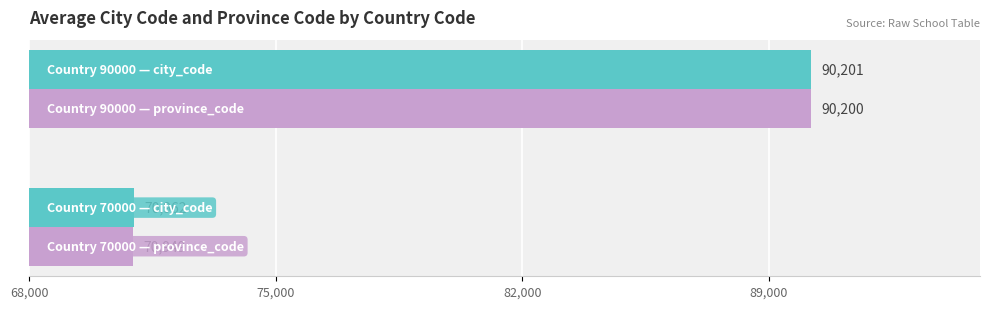

What is the minimum value shown in the chart?

70949